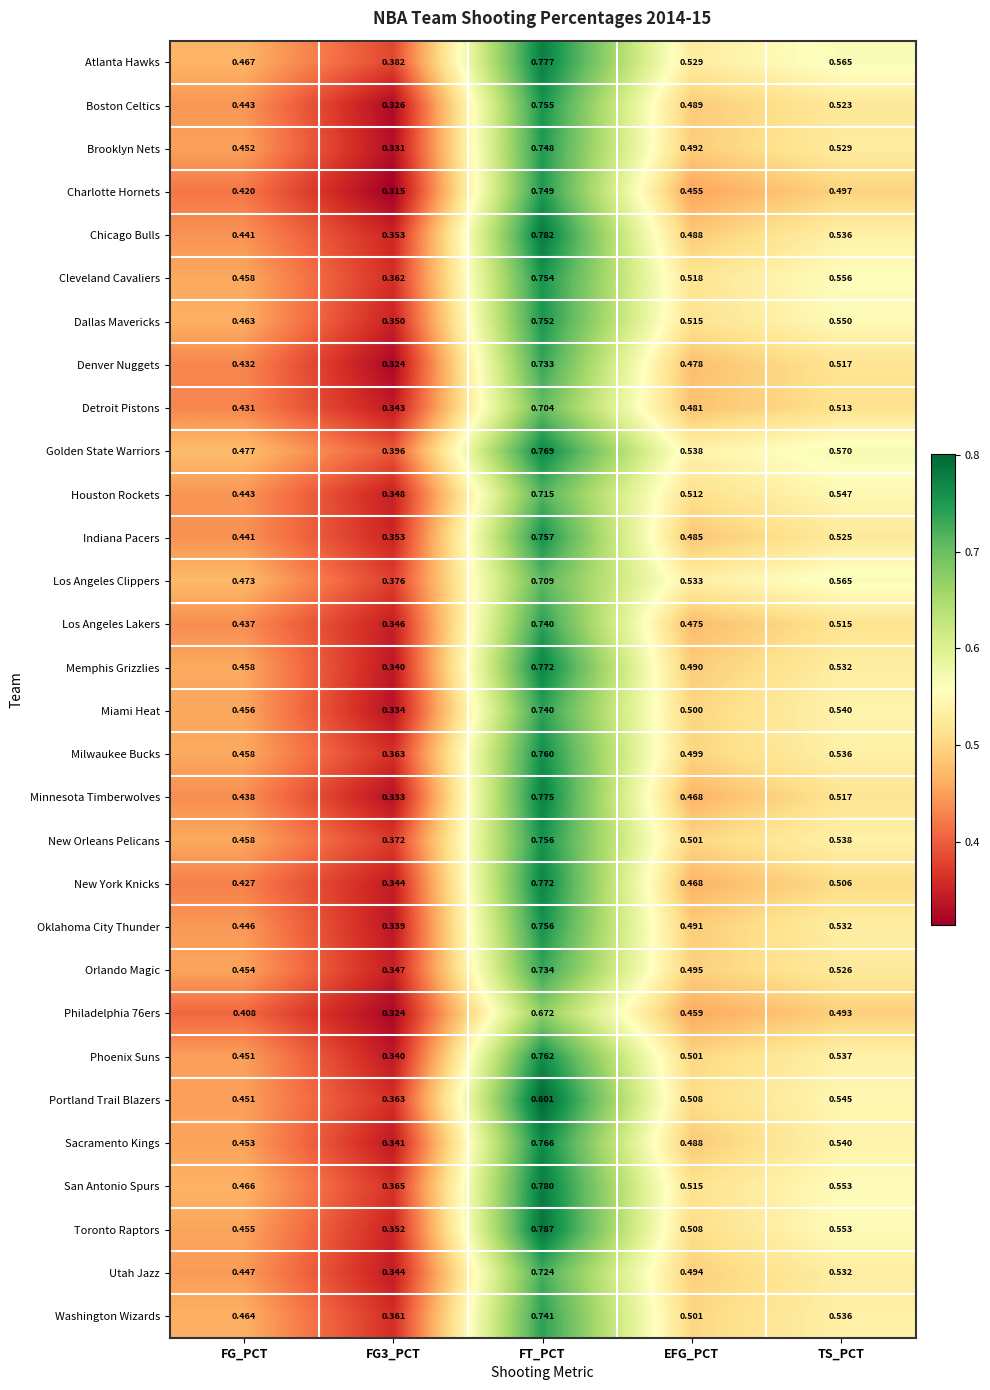

At how many categories does at least one series exceed 0?

5